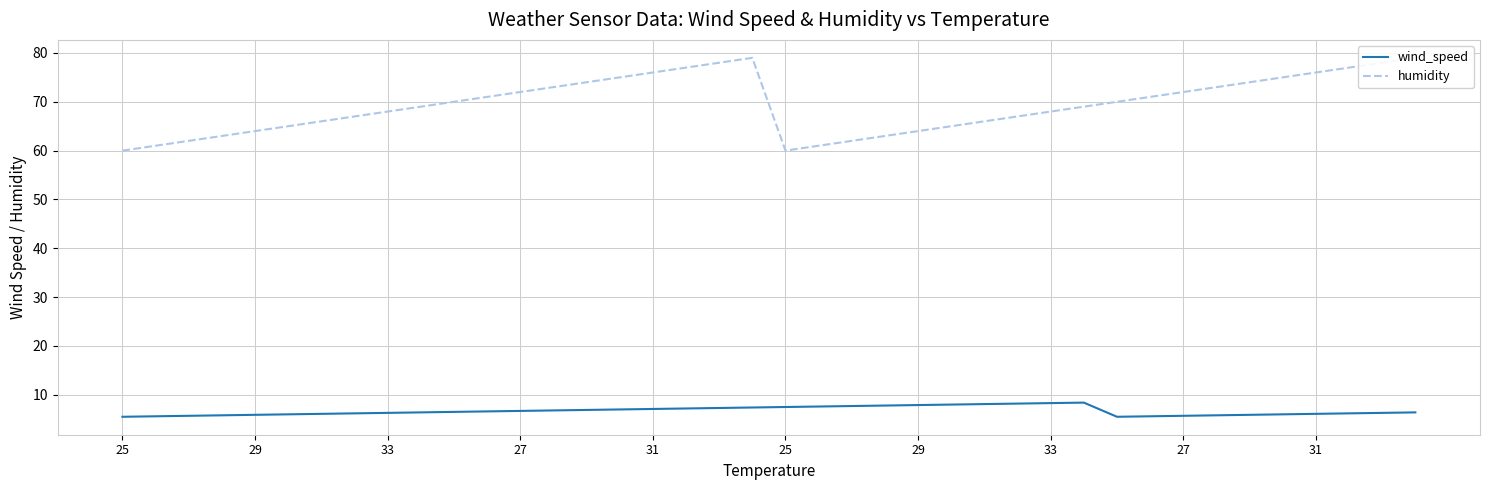

List the series in order of their peak value, lowest first.

wind_speed, humidity